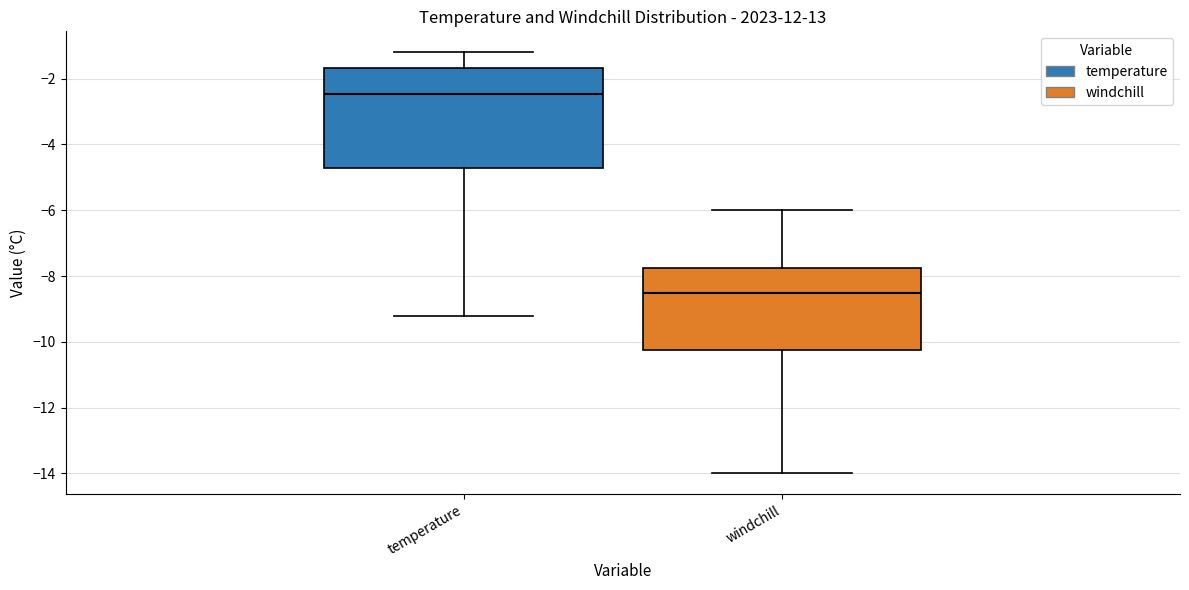

Reading left to right, read every box against the y-axis: the position of its median line, the range the box covers, and the ends of its whiskers. The values are not printed on the chart, so give them approximately, as read against the axis.

temperature: median -2.4, box -4.8 to -1.6, whiskers -9.2 to -1.2
windchill: median -8.4, box -10.2 to -7.8, whiskers -14.0 to -6.0